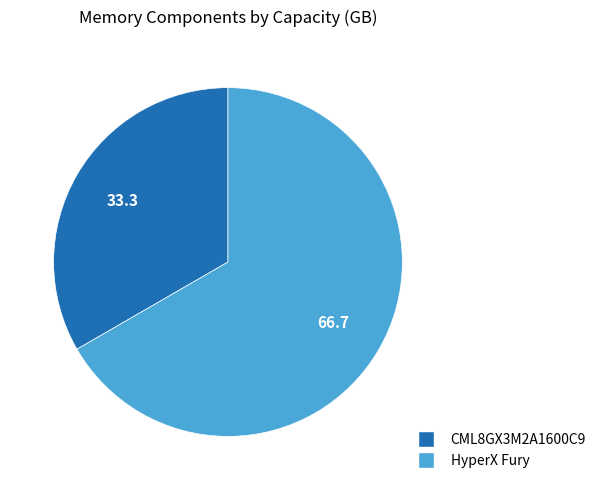

Does CML8GX3M2A1600C9 represent more than half of the total?

No